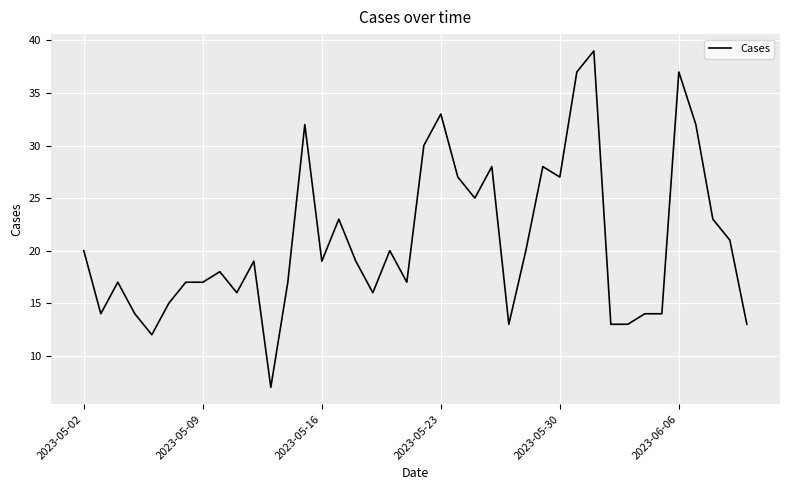

What is the difference between the maximum and minimum values?

32